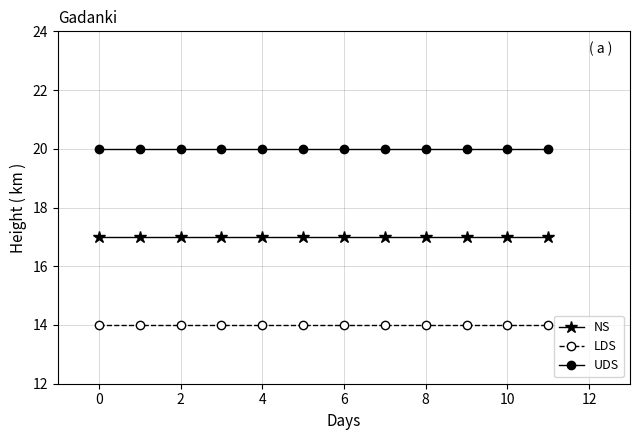

What is the value of the NS point at the 3rd from the left?

17